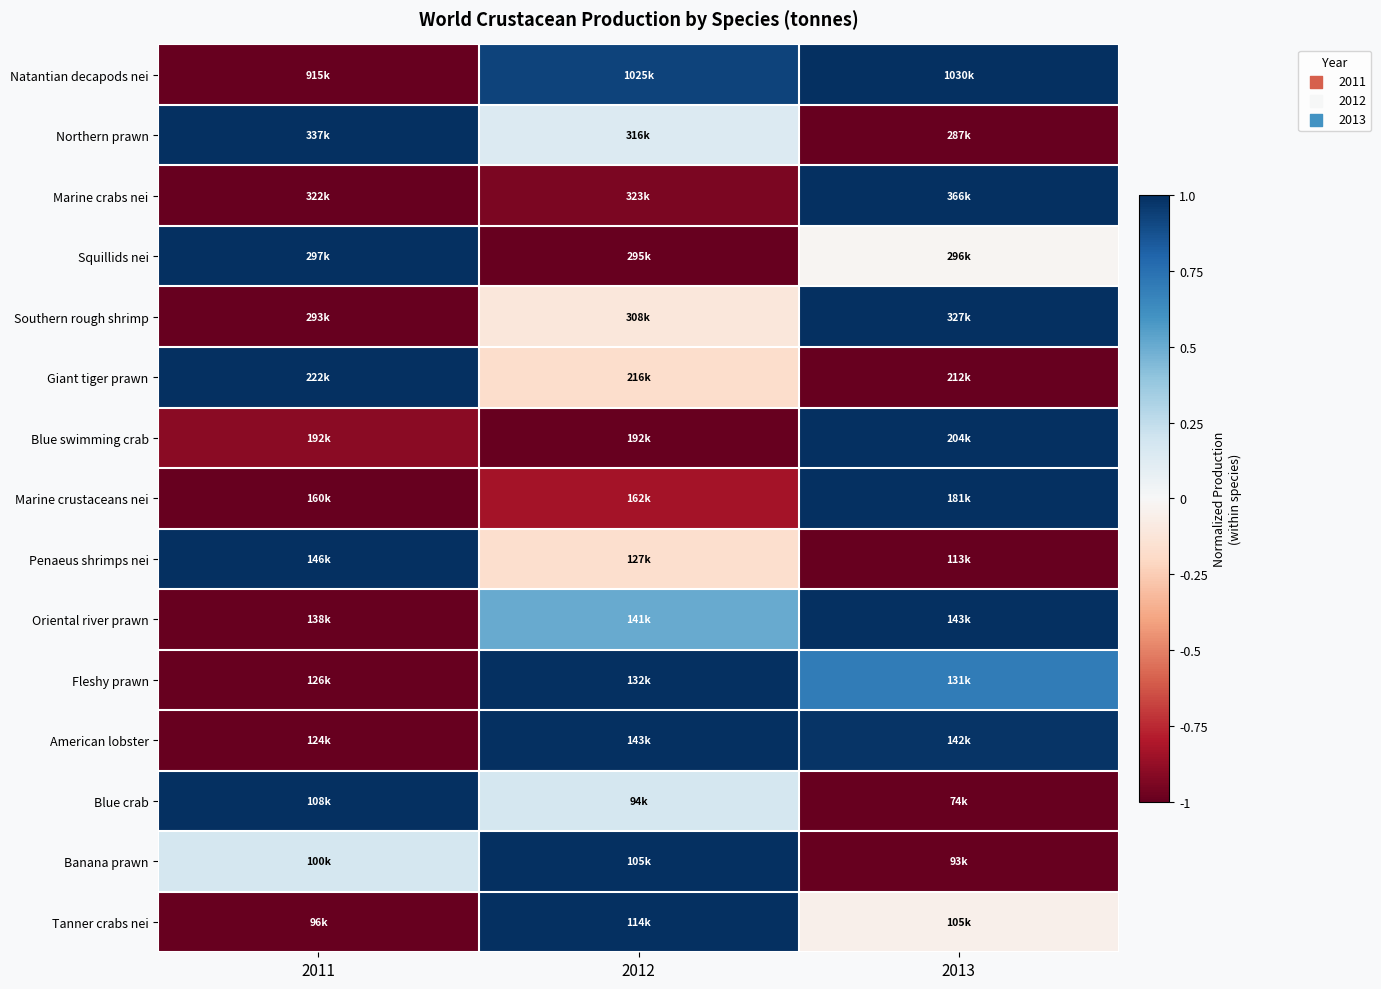

List the series in order of their peak value, lowest first.

Natantian decapods nei, Northern prawn, Marine crabs nei, Squillids nei, Southern rough shrimp, Giant tiger prawn, Blue swimming crab, Marine crustaceans nei, Penaeus shrimps nei, Oriental river prawn, Fleshy prawn, American lobster, Blue crab, Banana prawn, Tanner crabs nei